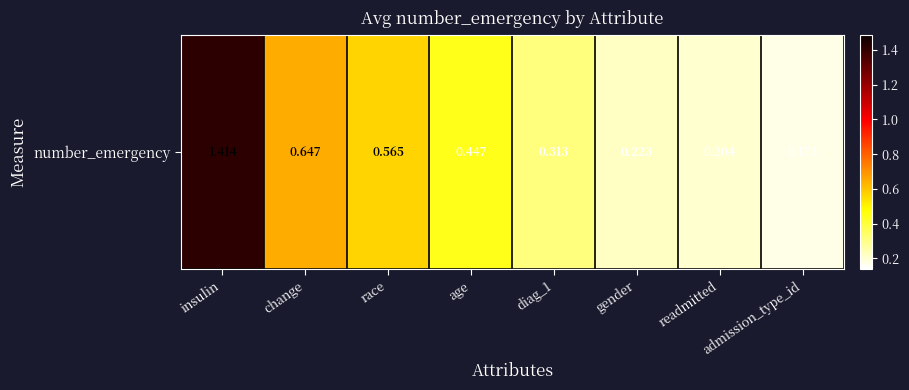

Approximately how many times larger is the value at change compared to insulin?

0.5